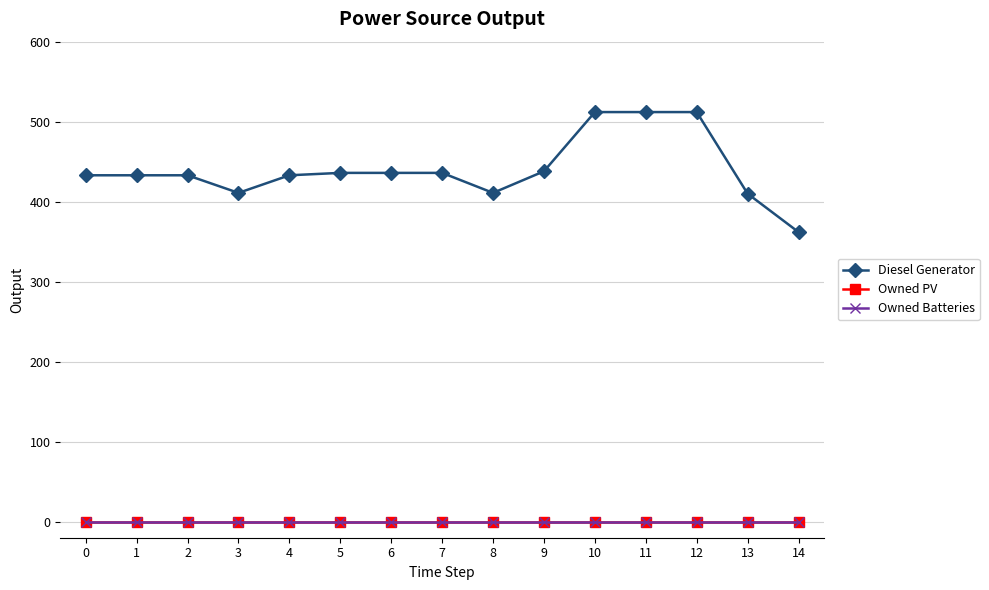

Between 2 and 11, which series saw the biggest shift?

Diesel Generator